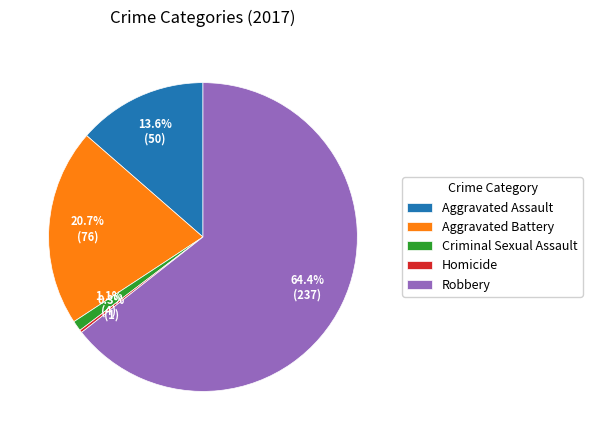

Which slice is the largest?

Robbery